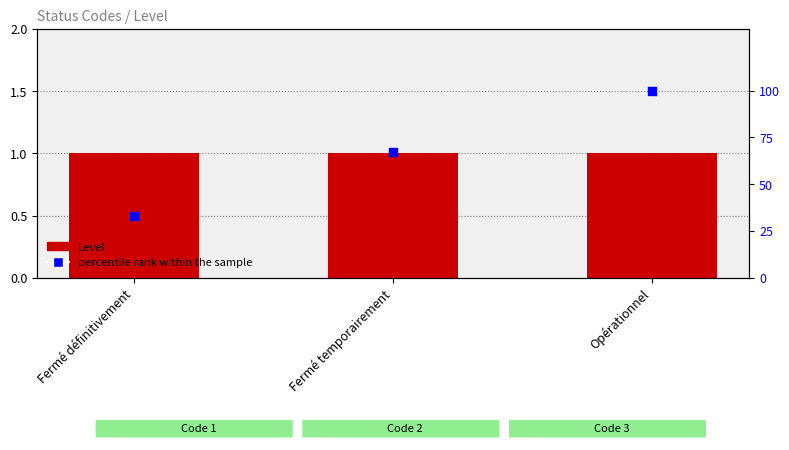

Which series has the largest total across all categories?

percentile rank within the sample